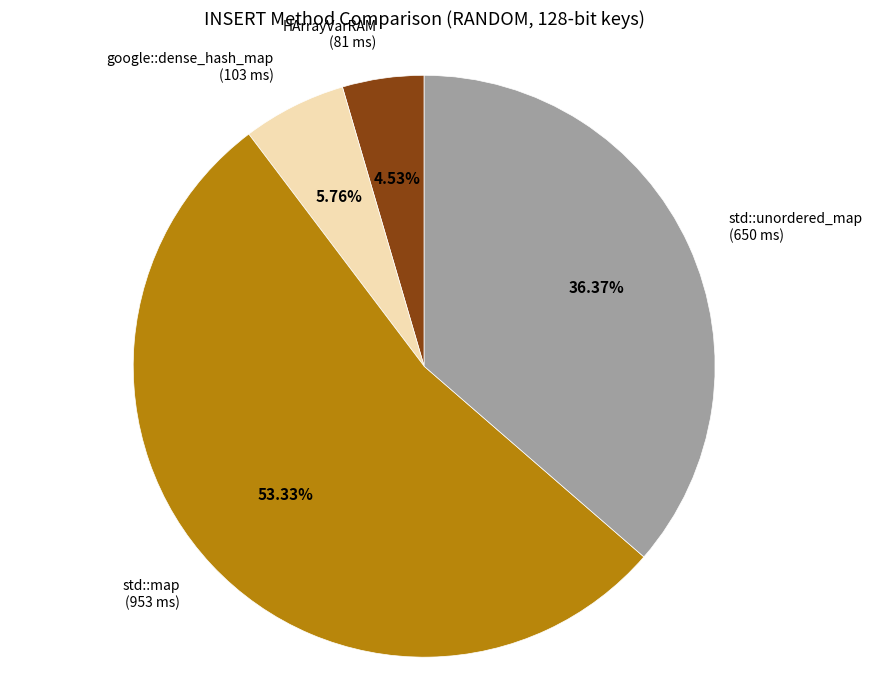

Is there a majority slice in this chart?

Yes